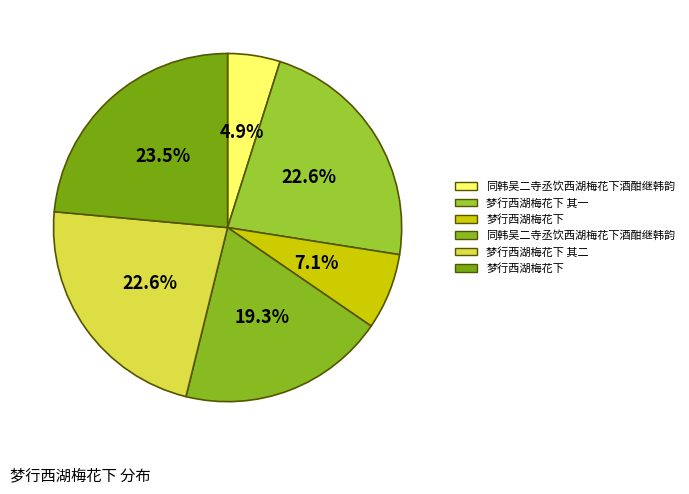

How many slices are in this pie chart?

6